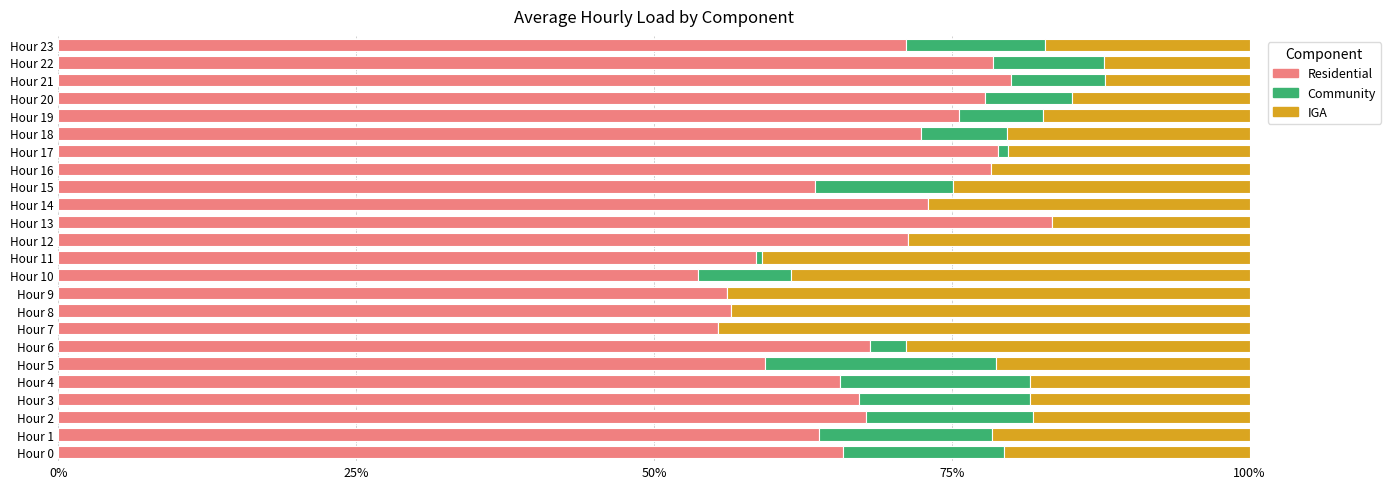

At how many categories does at least one series exceed 0?

24